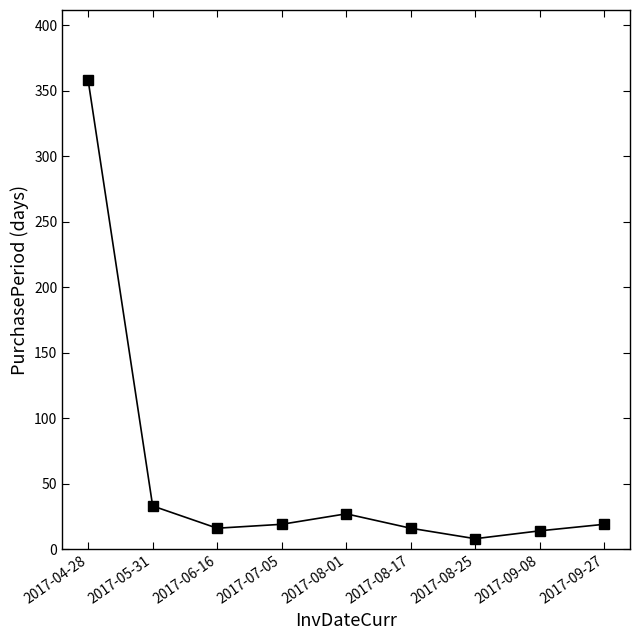

What is the smallest value displayed?

8